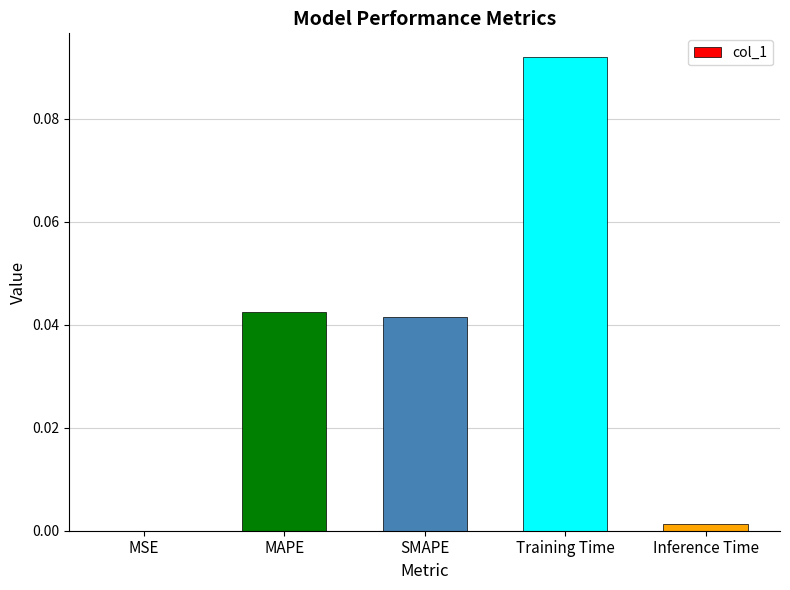

Which has a higher value, Inference Time or Training Time?

Training Time